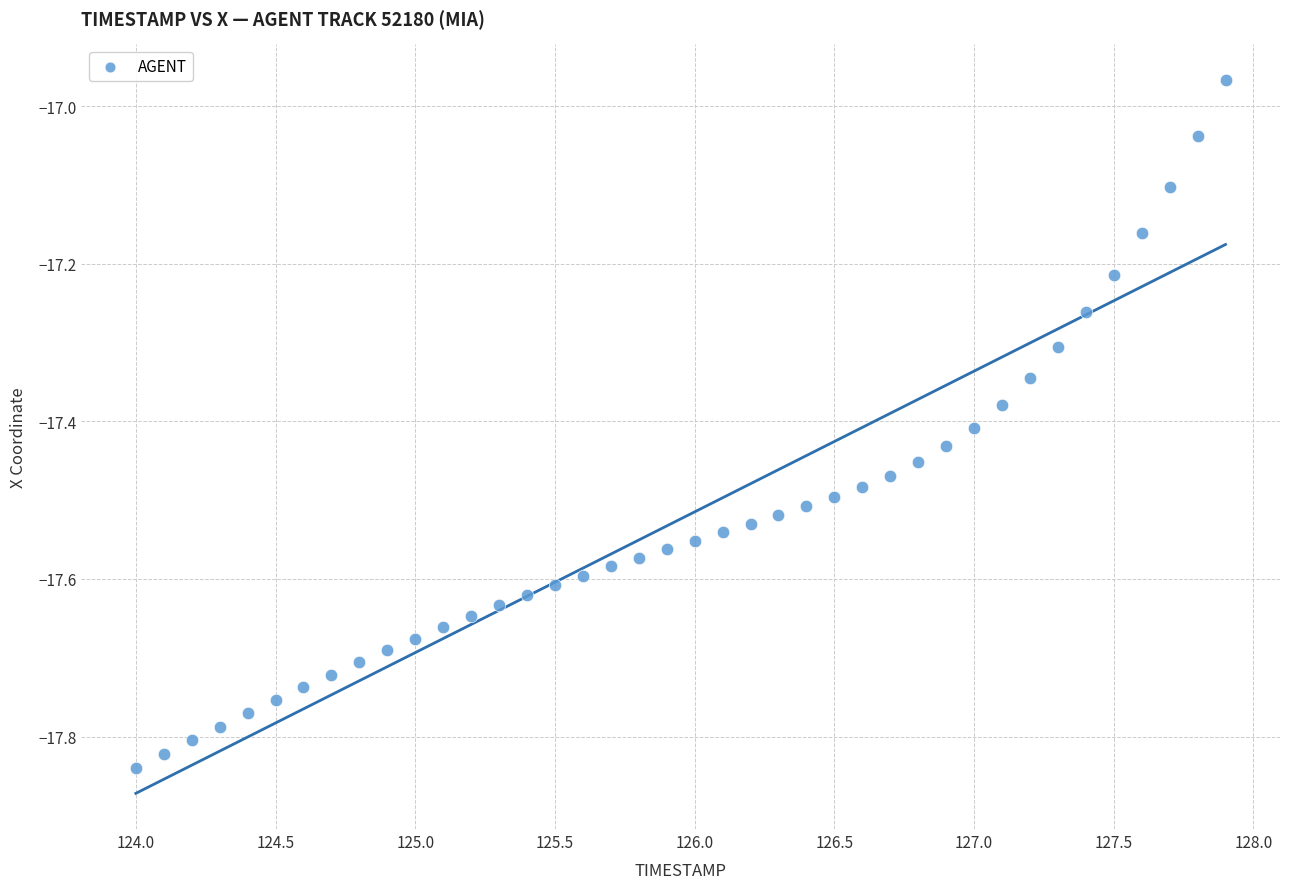

What is the range of Y values (max minus min)?

0.9